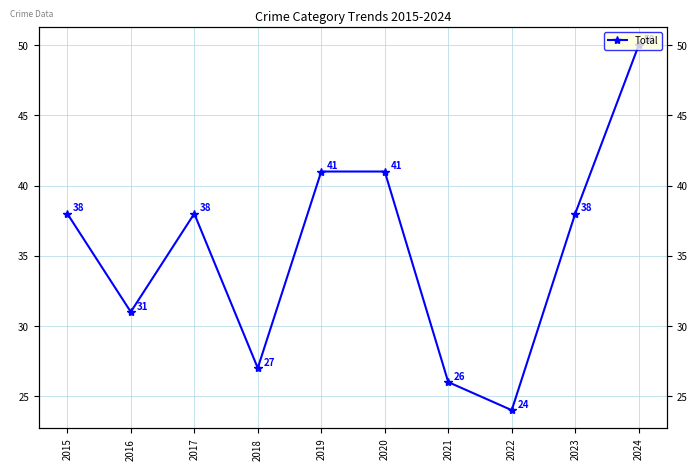

Count the number of categories in the chart.

10